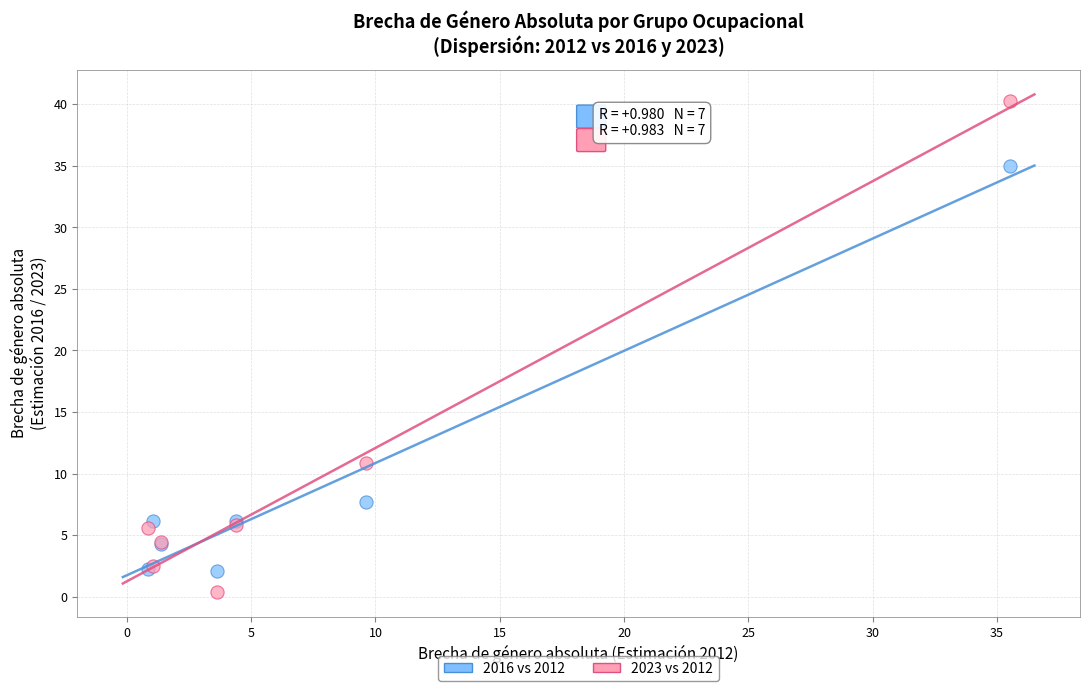

In the 2023 vs 2012 series, what Y value is closest to 20?

10.9